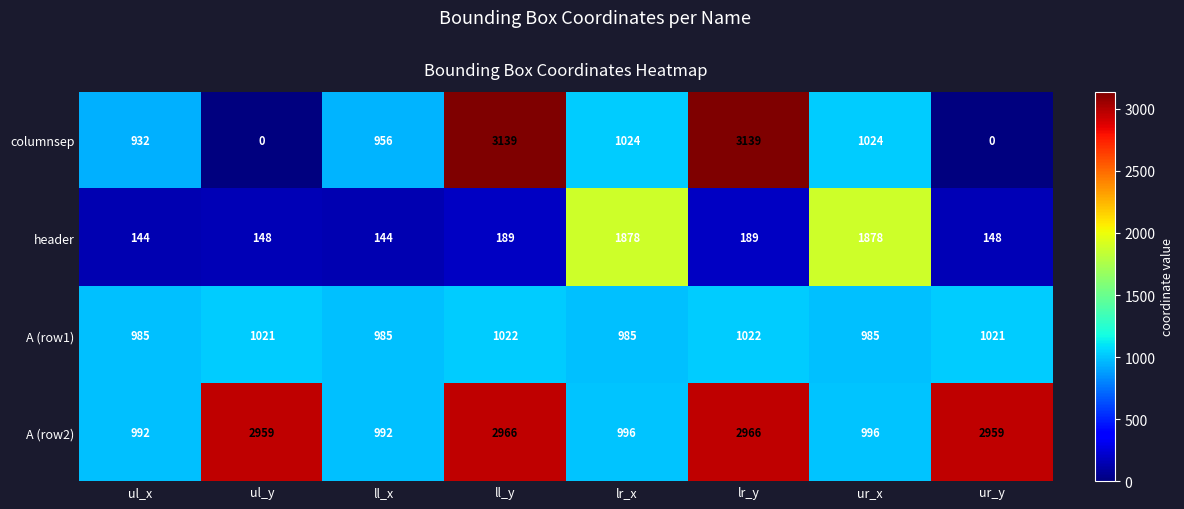

Which series changed the most between ll_x and lr_y?

columnsep